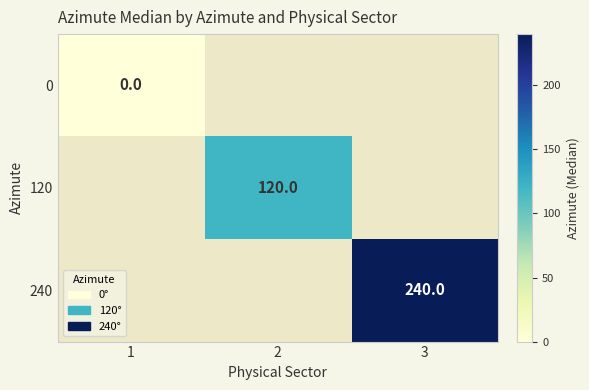

True or false: 240 has a value of 240 at 3.

True